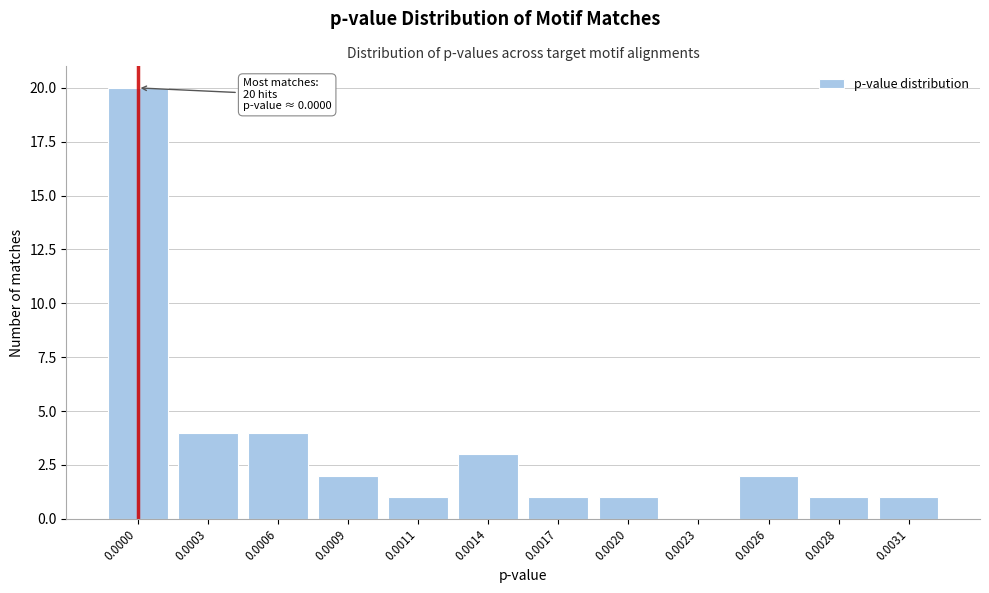

Reading right to left, transcribe all the data shown in this chart.

0.0031=1	0.0028=1	0.0026=2	0.0023=0	0.0020=1	0.0017=1	0.0014=3	0.0011=1	0.0009=2	0.0006=4	0.0003=4	0.0000=20